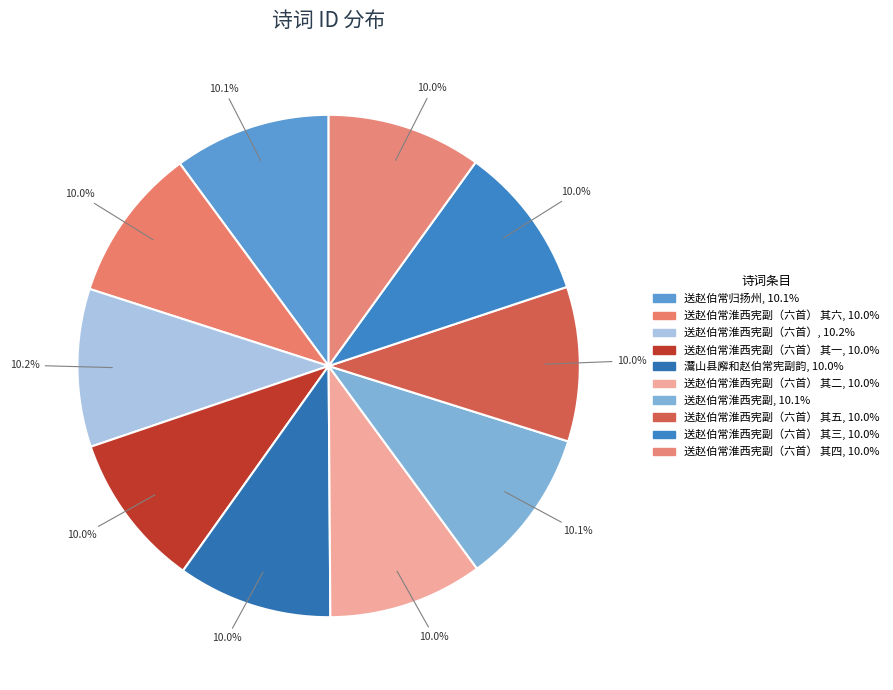

Count the number of slices in the pie.

10